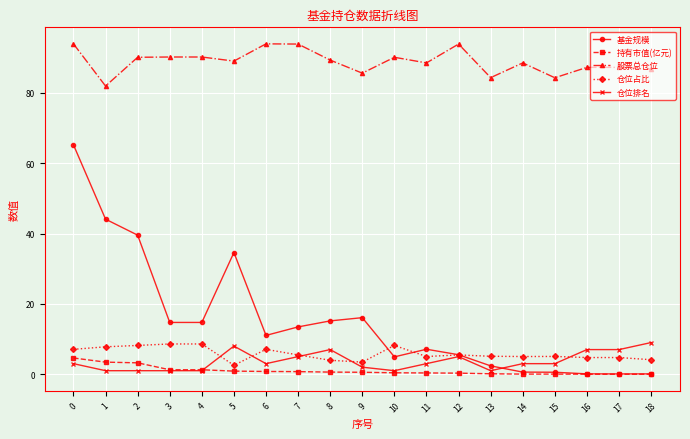

What is the greatest value displayed?

93.9